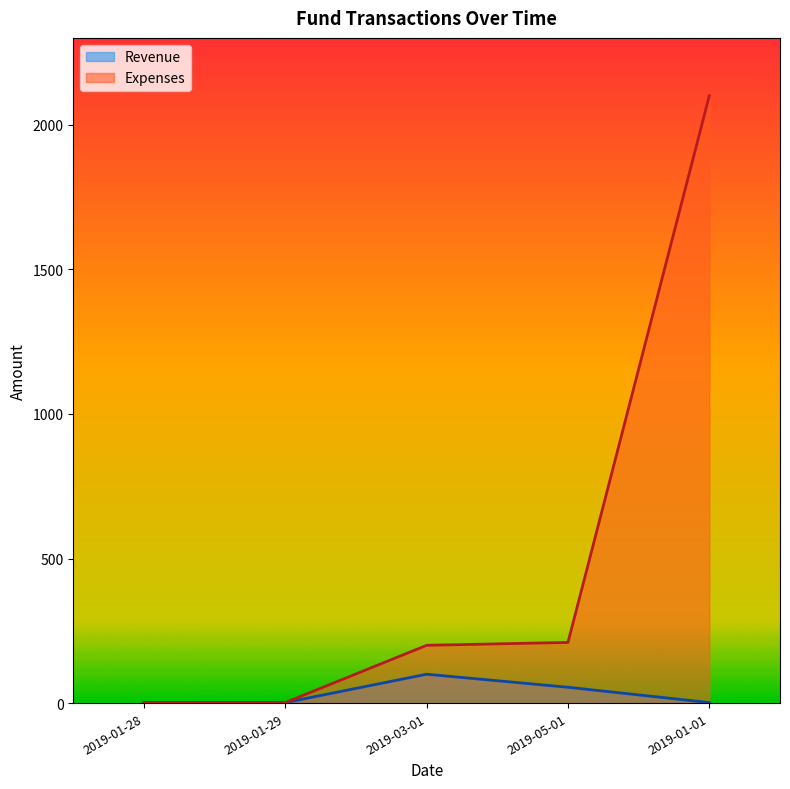

True or false: Revenue and Expenses cross at least once.

False